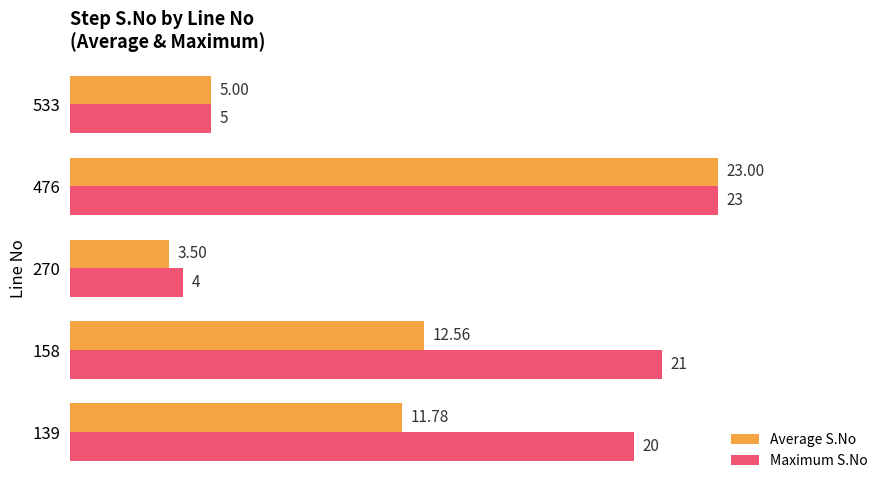

What is the difference between the Maximum S.No values at 158 and 270?

17.0